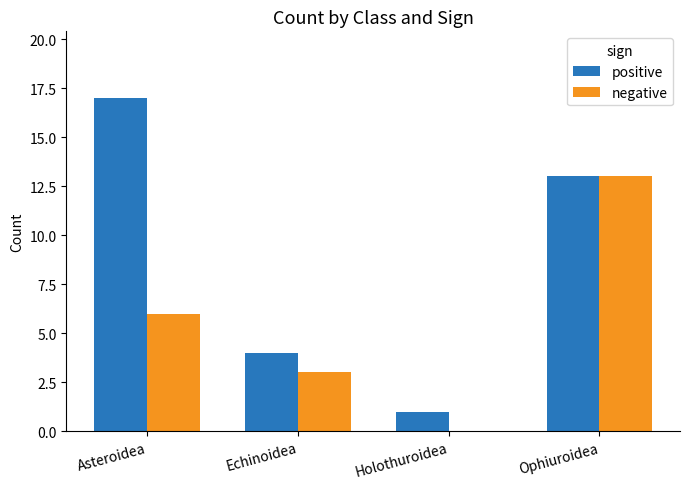

Are the bars horizontal?

No